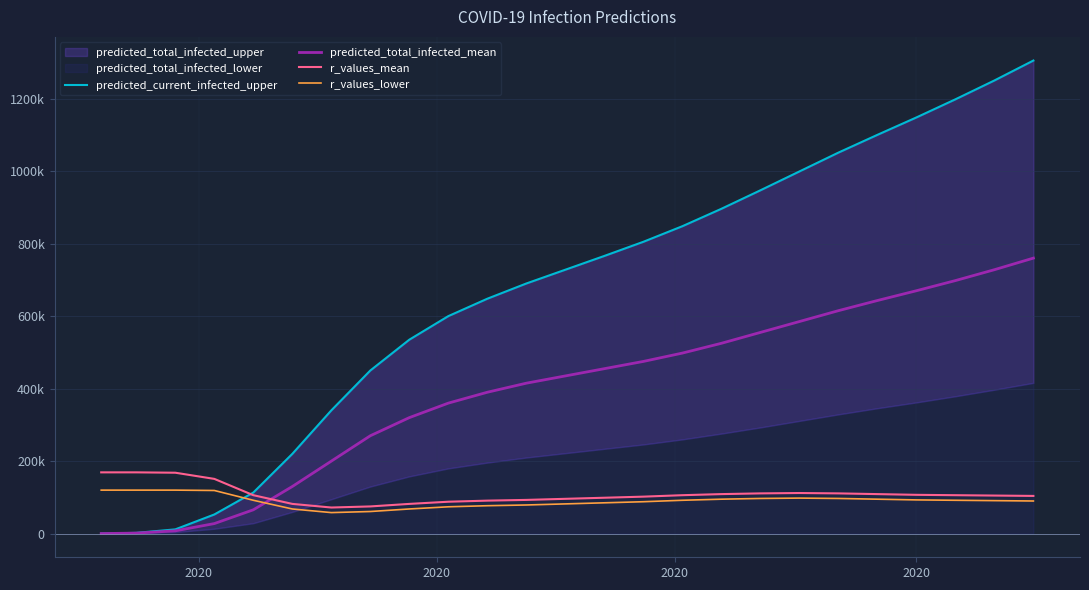

Which series has the largest range (max minus min)?

predicted_current_infected_upper